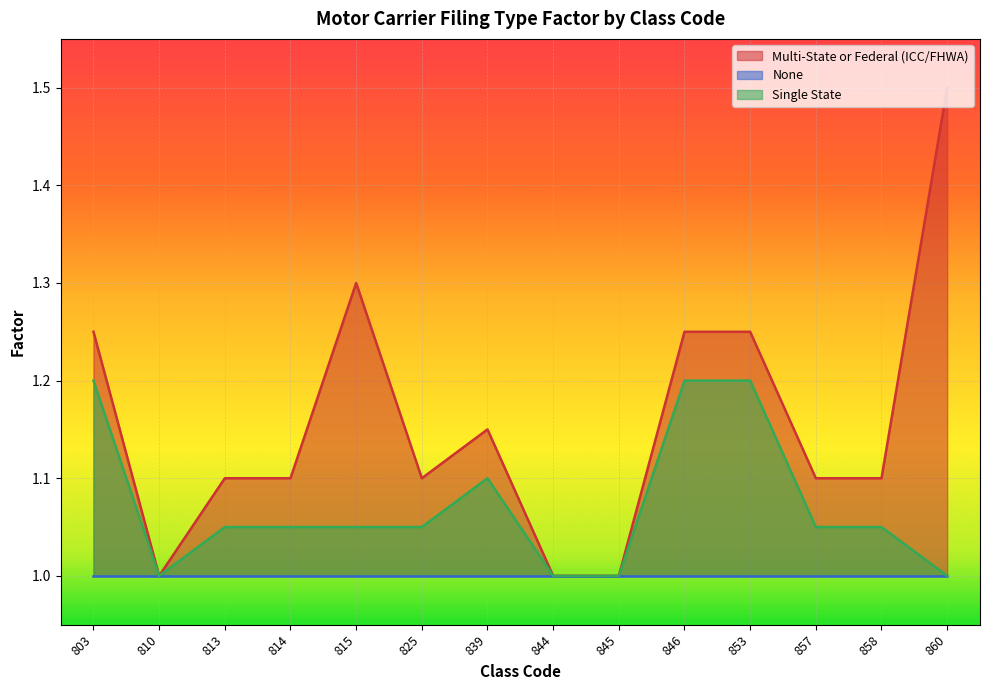

What is the difference between the maximum and minimum values in the Multi-State or Federal (ICC/FHWA) series?

0.5